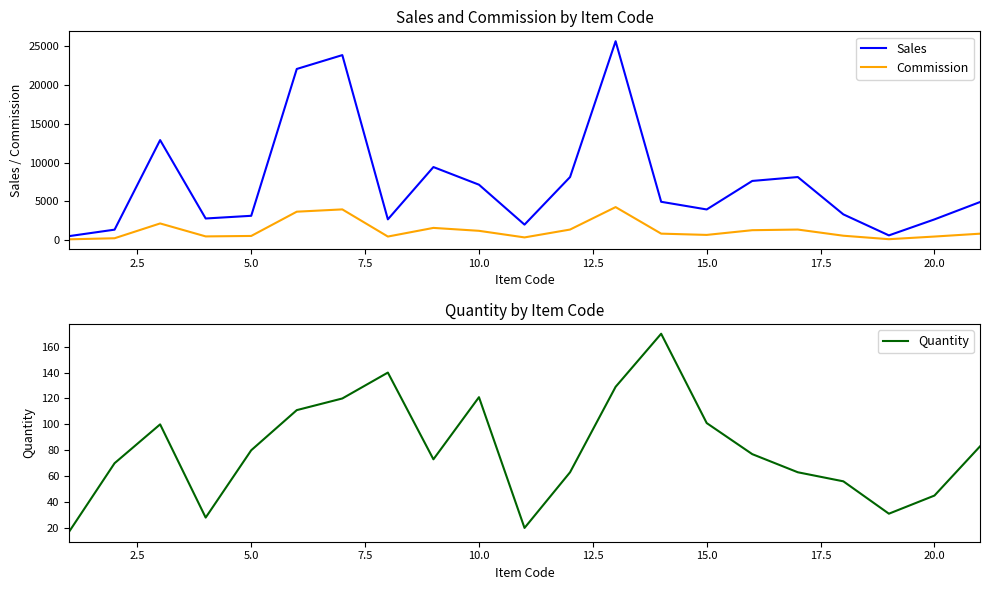

Which series has the largest total across all categories?

Sales